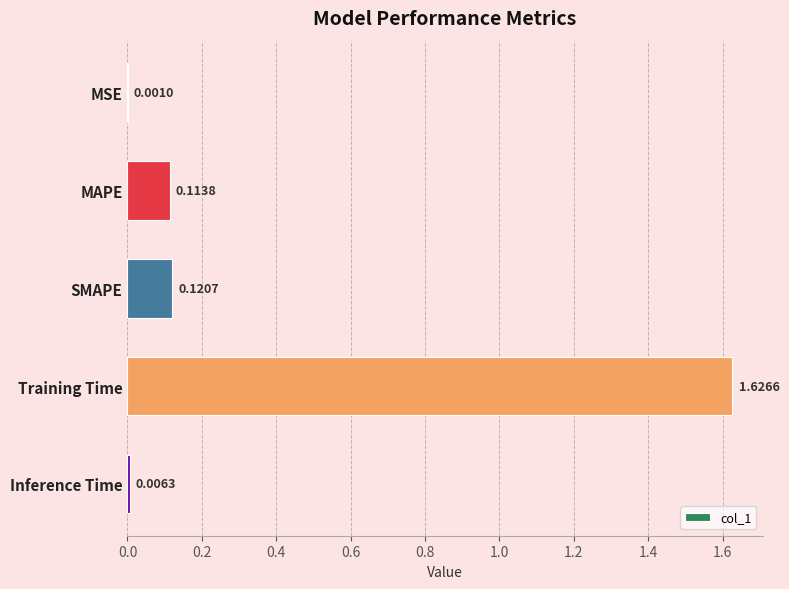

At which category does the chart reach its peak across all series?

Training Time